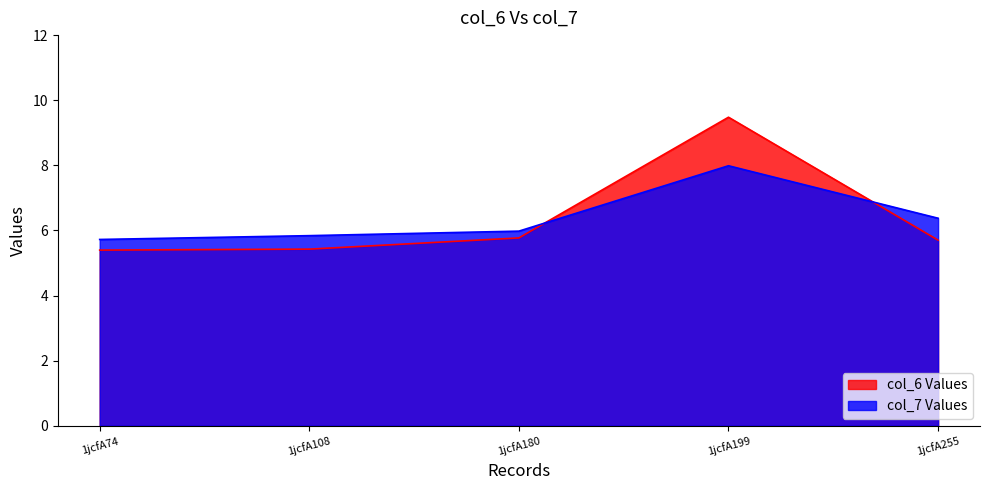

Reading left to right, list all the values displayed in this chart.

col_6: 5.4	5.4	5.8	9.5	5.7
col_7: 5.7	5.8	6.0	8.0	6.4